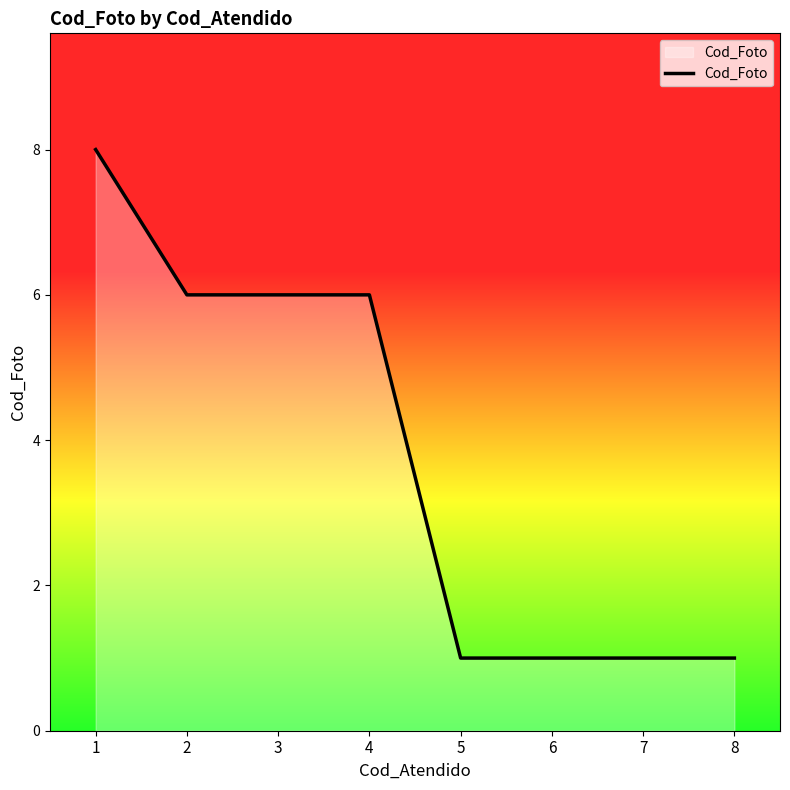

The chart shows a value of 10 at 3. True or false?

False